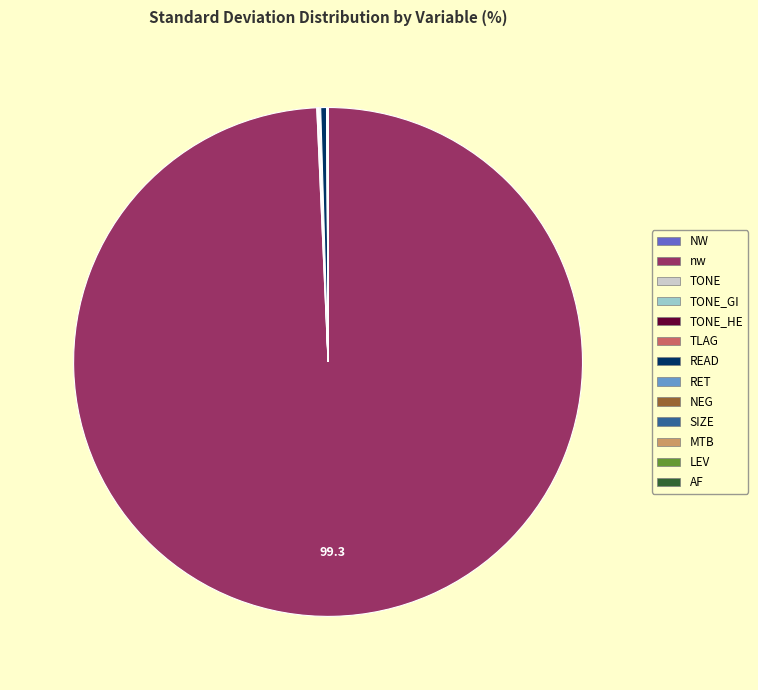

Is there any slice that represents more than half of the pie?

Yes